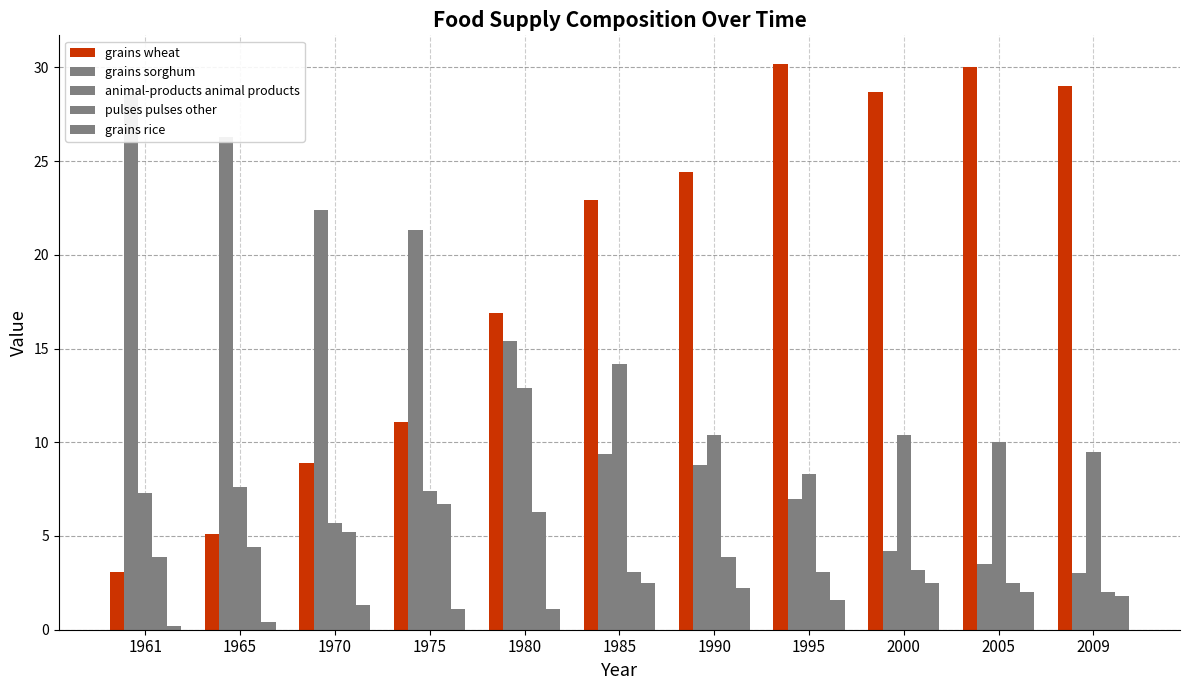

Count the number of categories in the chart.

11